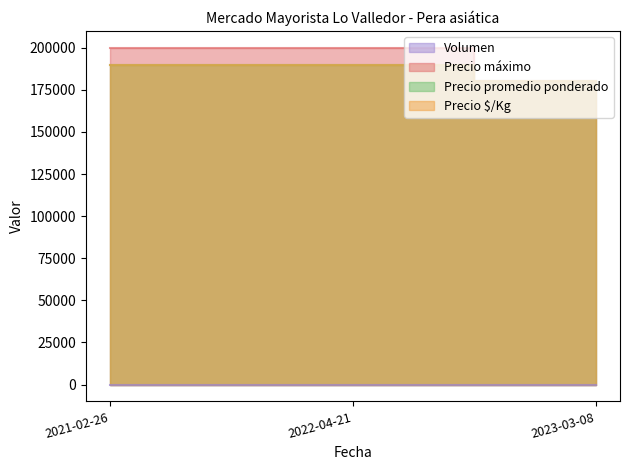

What is the lowest value of the Precio promedio ponderado series?

180000